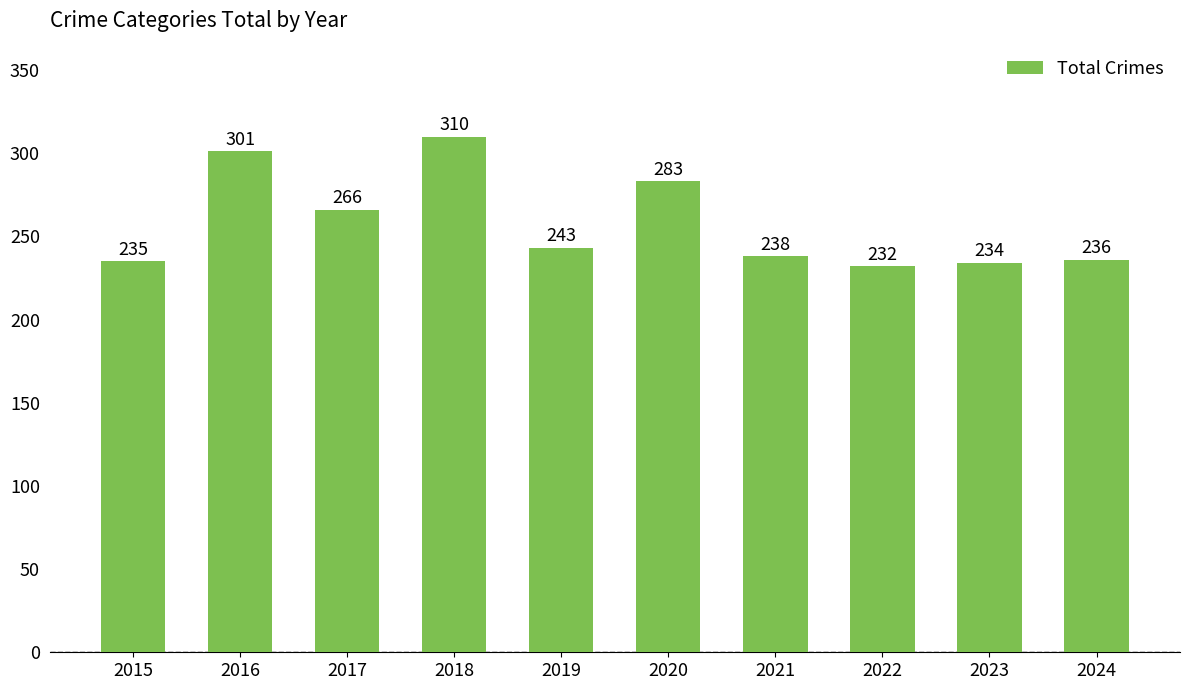

Between 2018 and 2022, which is larger?

2018